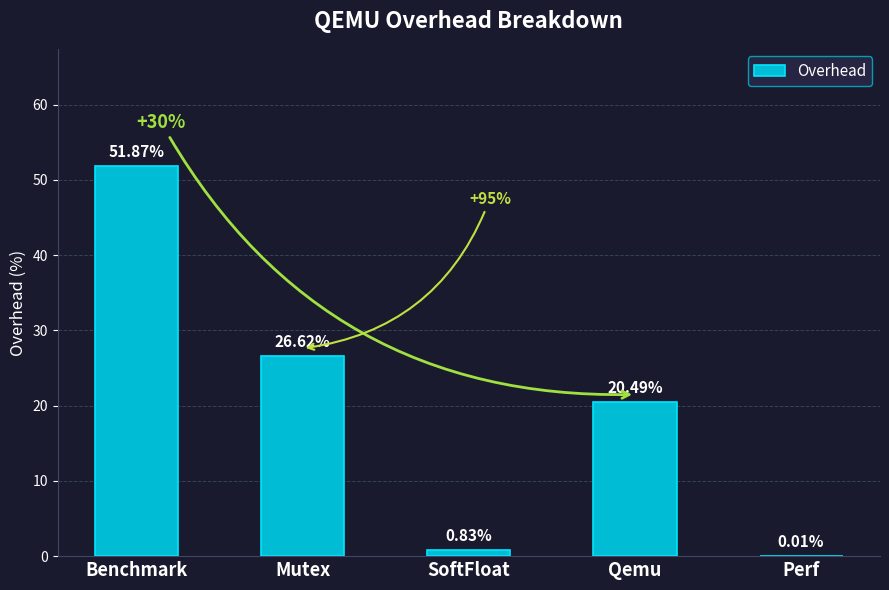

At which label is the value closest to 25?

Mutex